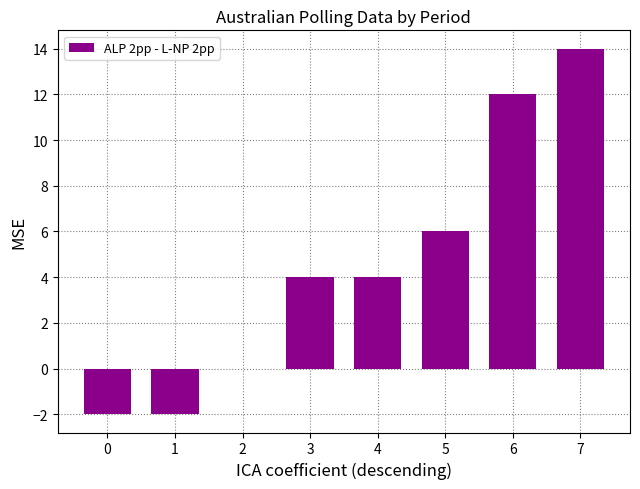

Reading right to left, what are all the values shown in this chart?

7=14	6=12	5=6	4=4	3=4	2=0	1=-2	0=-2